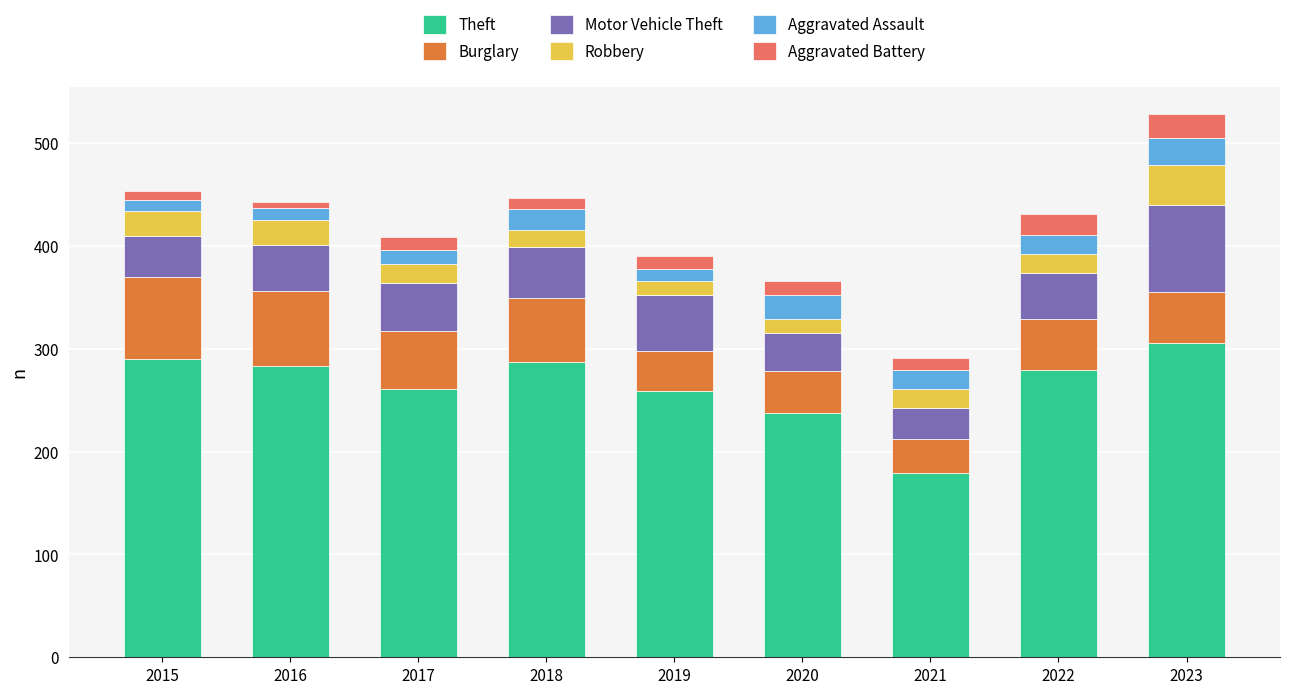

Does the chart contain any negative values?

No